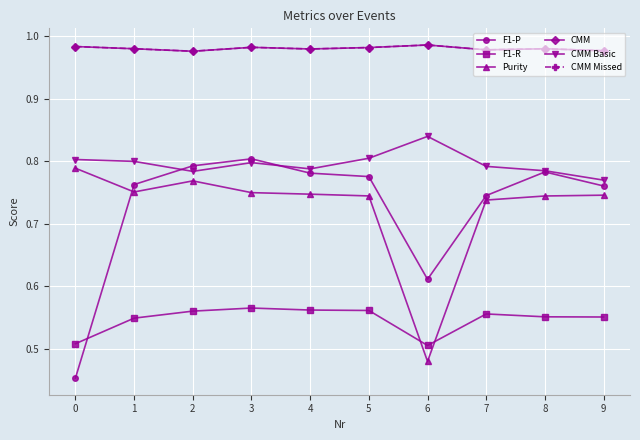

Is this an area chart (filled region under the line)?

No